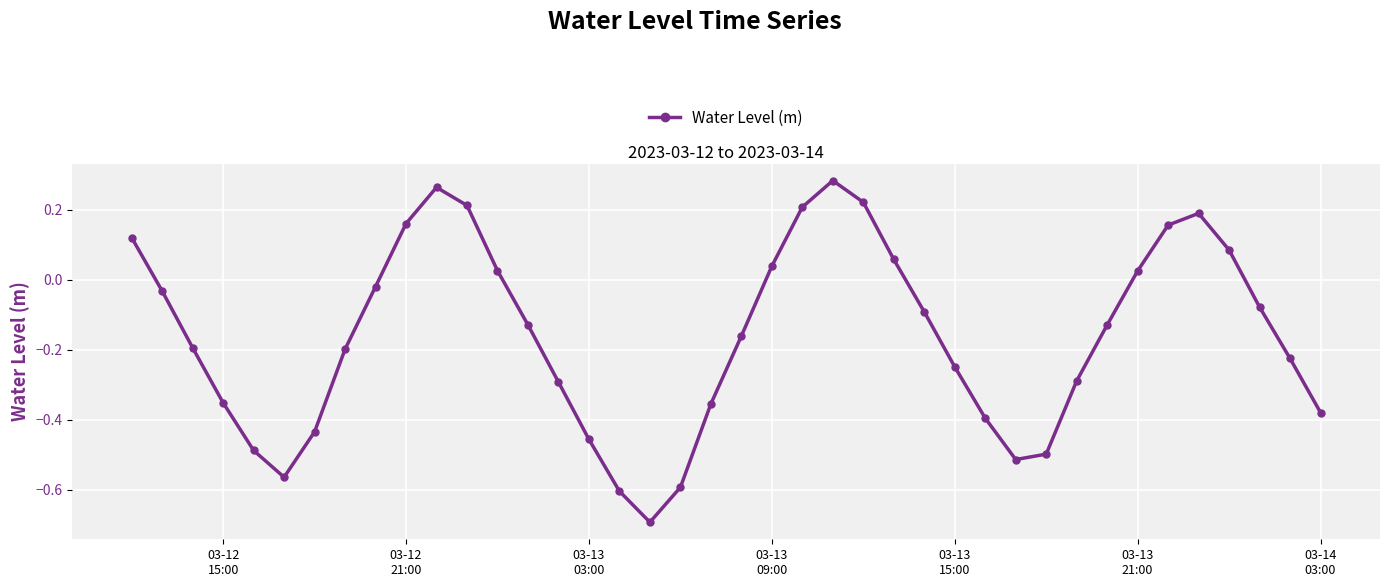

Count the number of values greater than 0.

14